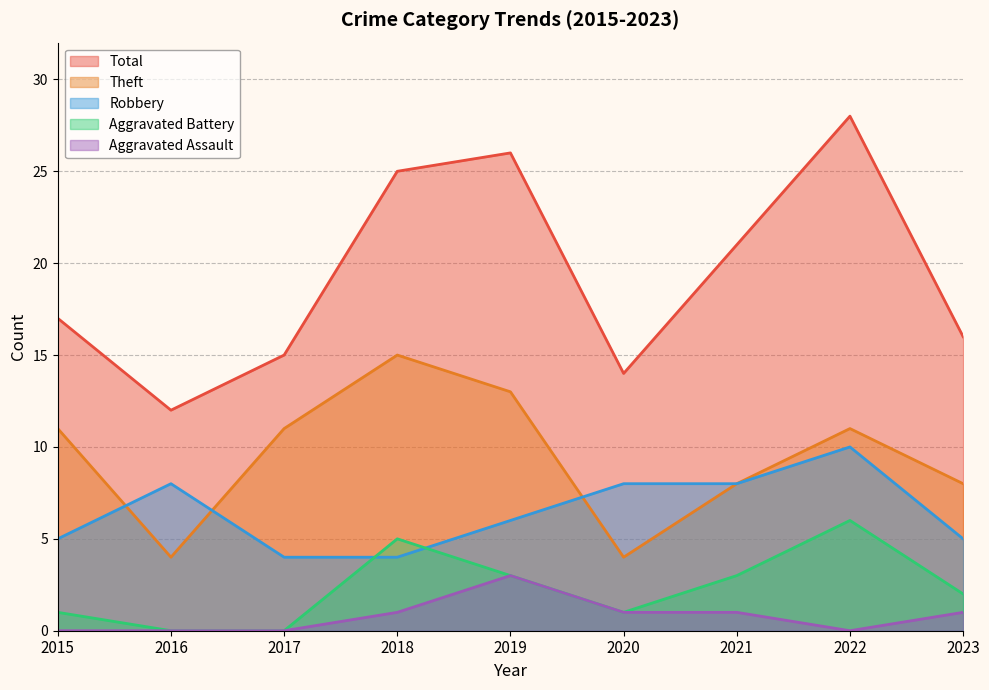

True or false: Total and Theft cross at least once.

False